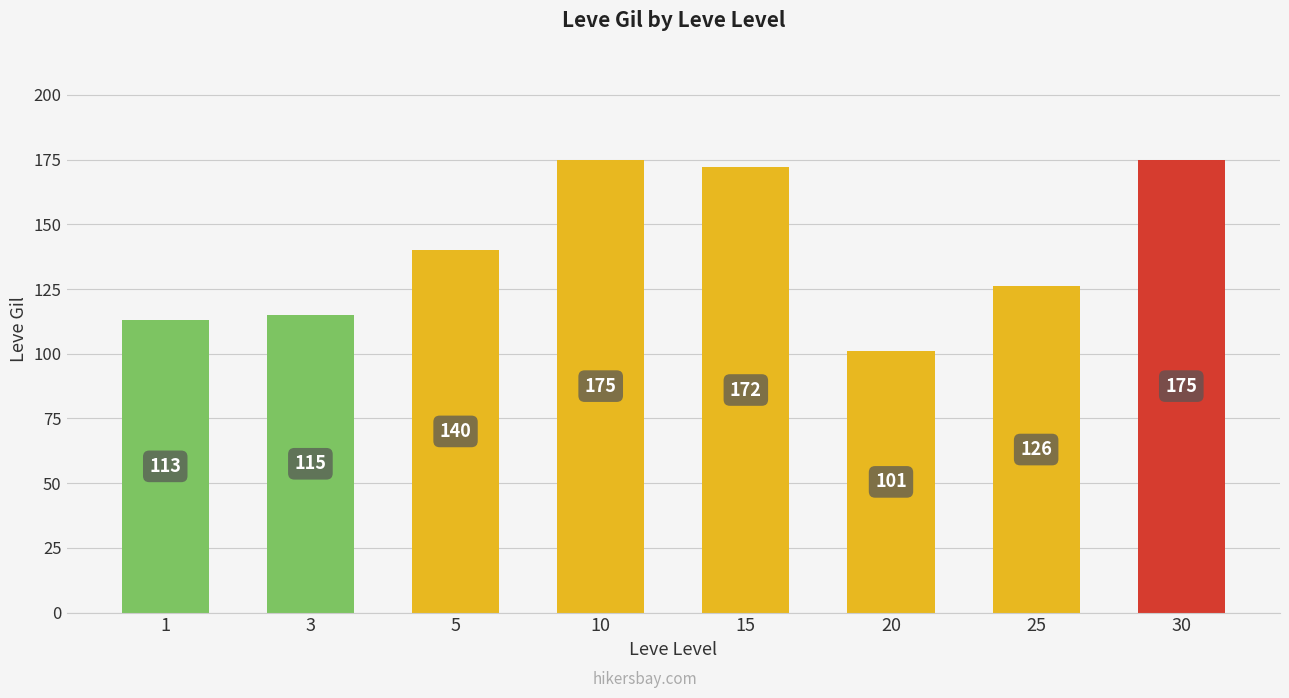

What is the average value?

140